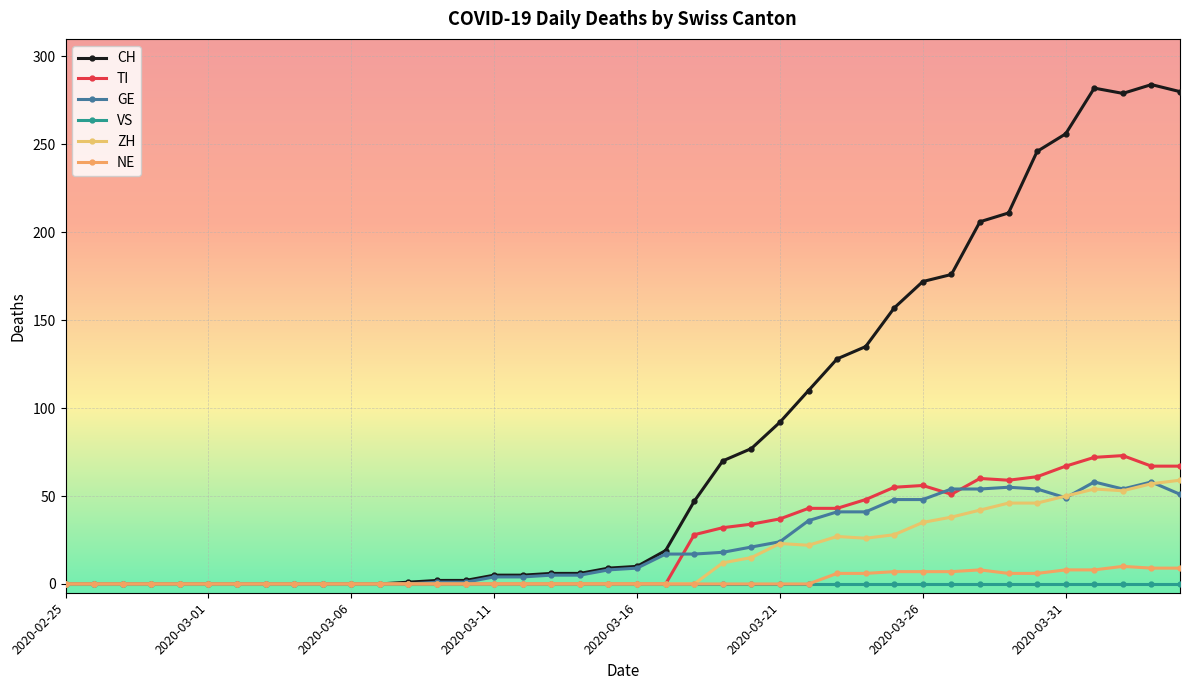

Reading left to right, what are all the values shown in this chart?

CH: 0	0	0	0	0	0	0	0	0	0	0	0	1	2	2	5	5	6	6	9	10	19	47	70	77	92	110	128	135	157	172	176	206	211	246	256	282	279	284	280
TI: 0	0	0	0	0	0	0	0	0	0	0	0	0	0	0	0	0	0	0	0	0	0	28	32	34	37	43	43	48	55	56	51	60	59	61	67	72	73	67	67
GE: 0	0	0	0	0	0	0	0	0	0	0	0	0	1	1	4	4	5	5	8	9	17	17	18	21	24	36	41	41	48	48	54	54	55	54	49	58	54	58	51
VS: 0	0	0	0	0	0	0	0	0	0	0	0	0	0	0	0	0	0	0	0	0	0	0	0	0	0	0	0	0	0	0	0	0	0	0	0	0	0	0	0
ZH: 0	0	0	0	0	0	0	0	0	0	0	0	0	0	0	0	0	0	0	0	0	0	0	12	15	23	22	27	26	28	35	38	42	46	46	50	54	53	57	59
NE: 0	0	0	0	0	0	0	0	0	0	0	0	0	0	0	0	0	0	0	0	0	0	0	0	0	0	0	6	6	7	7	7	8	6	6	8	8	10	9	9